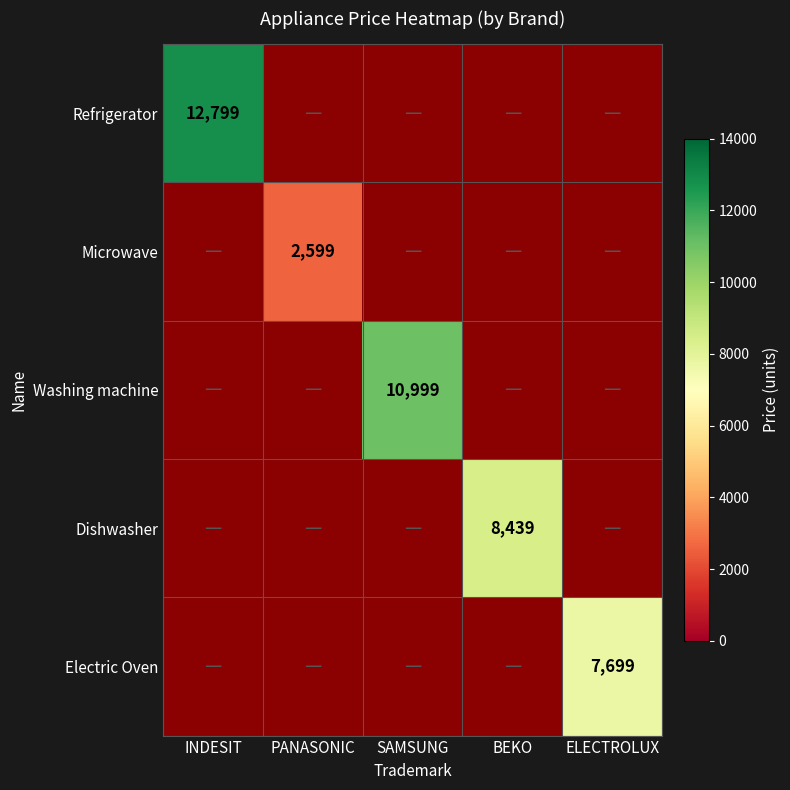

What is the smallest value displayed?

2599.0